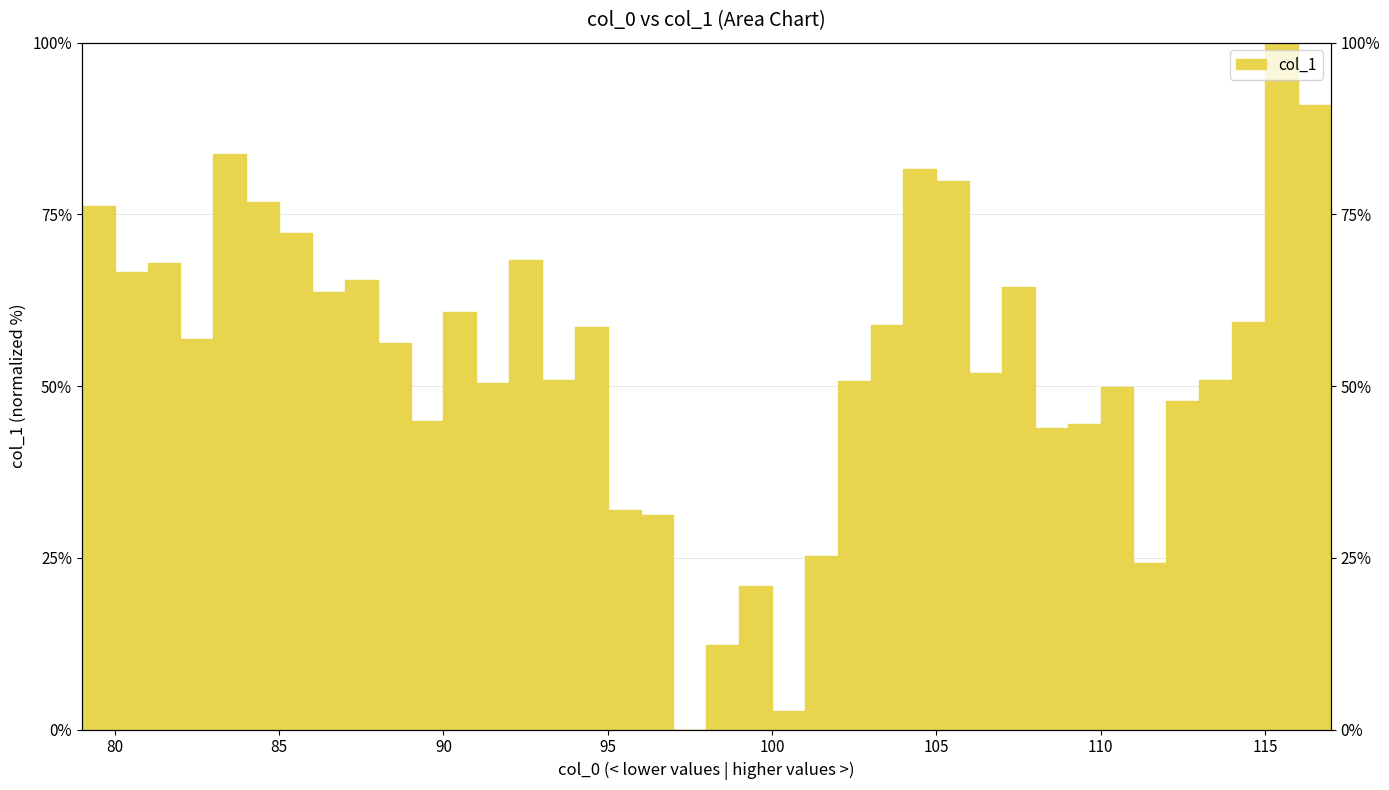

Reading left to right, list all the values displayed in this chart.

79=76.2	80=66.7	81=68.0	82=56.9	83=83.8	84=76.9	85=72.3	86=63.7	87=65.5	88=56.3	89=45.0	90=60.8	91=50.5	92=68.3	93=50.9	94=58.6	95=31.9	96=31.2	97=0.0	98=12.3	99=20.9	100=2.7	101=25.2	102=50.7	103=58.9	104=81.7	105=79.8	106=52.0	107=64.5	108=43.9	109=44.5	110=49.9	111=24.3	112=47.8	113=50.9	114=59.4	115=100.0	116=90.9	117=72.6